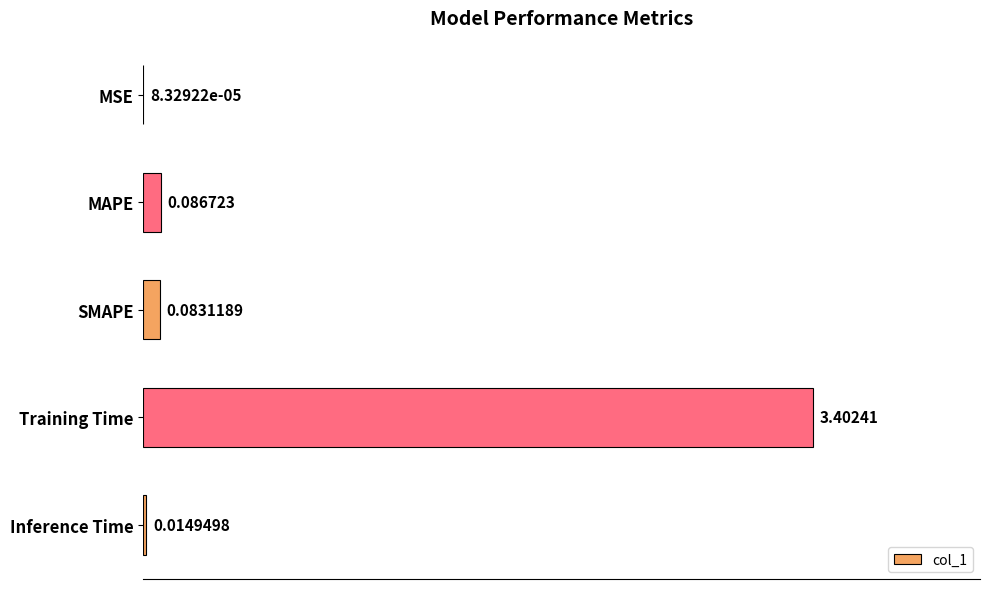

What is the change in value from MAPE to Training Time?

+3.3